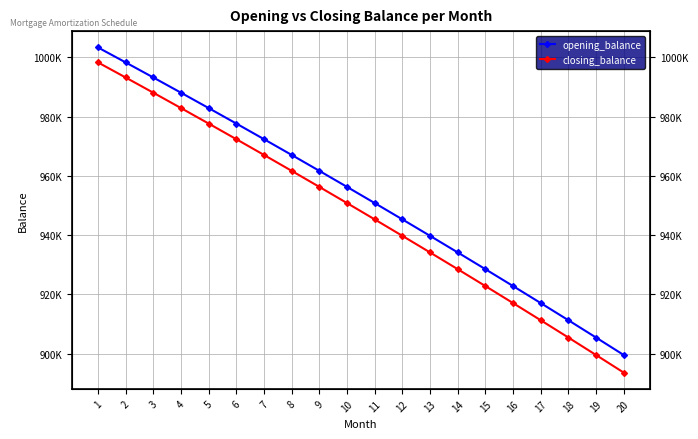

Reading left to right, extract all data points from this chart.

opening_balance: 1003333.3	998288.8	993199.5	988065.1	982885.5	977660.4	972389.6	967072.7	961709.6	956300.0	950843.6	945340.2	939789.6	934191.5	928545.6	922851.7	917109.5	911318.8	905479.2	899590.7
closing_balance: 998288.8	993199.5	988065.1	982885.5	977660.4	972389.6	967072.7	961709.6	956300.0	950843.6	945340.2	939789.6	934191.5	928545.6	922851.7	917109.5	911318.8	905479.2	899590.7	893652.8